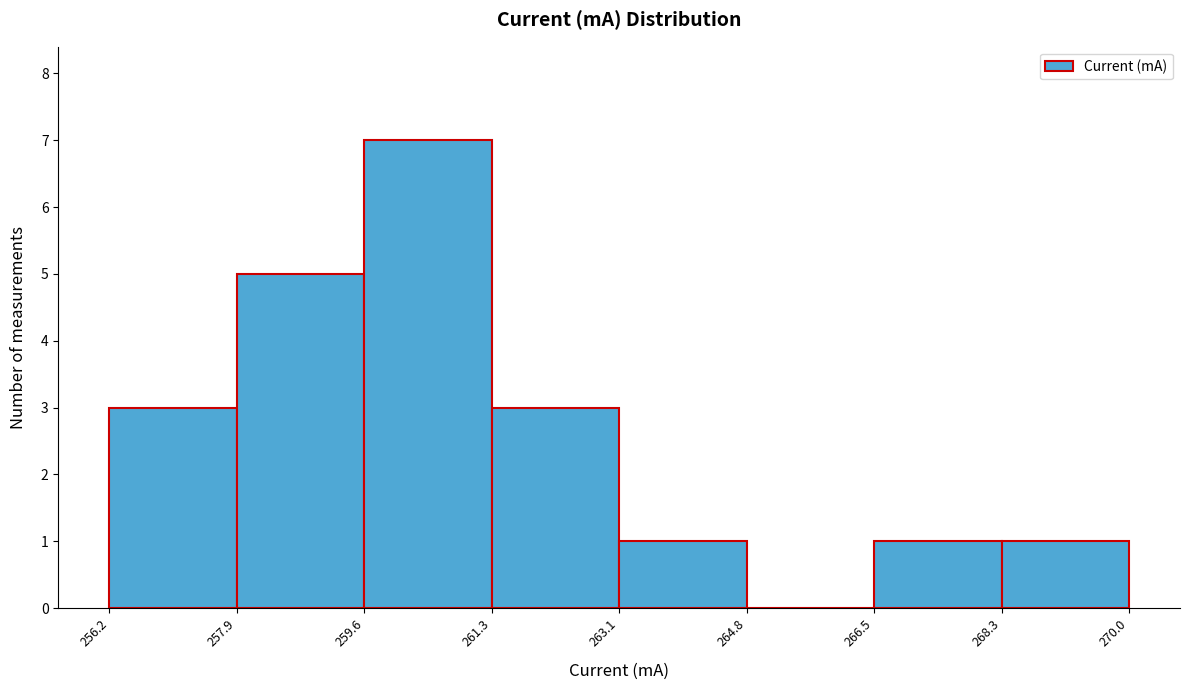

Reading left to right, transcribe this chart: for each bar, give the range it covers on the x-axis and its height. The values are not printed on the chart, so give them approximately, as read against the axis.

256.2 to 257.9: 3
257.9 to 259.6: 5
259.6 to 261.3: 7
261.3 to 263.1: 3
263.1 to 264.8: 1
264.8 to 266.5: 0
266.5 to 268.3: 1
268.3 to 270.0: 1